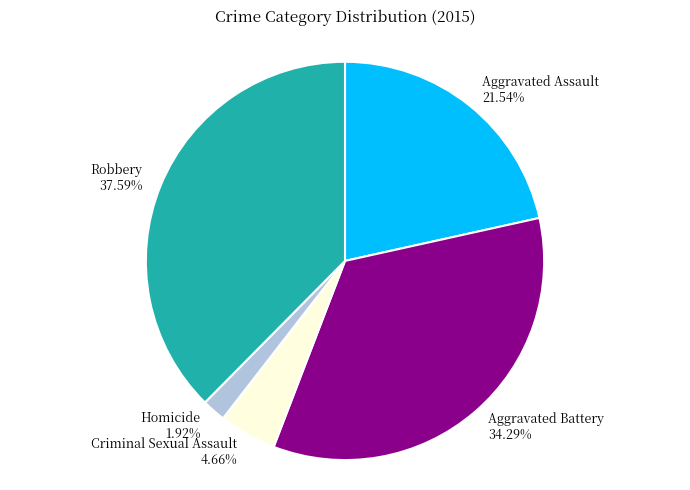

Does Aggravated Assault account for over 50% of the chart?

No